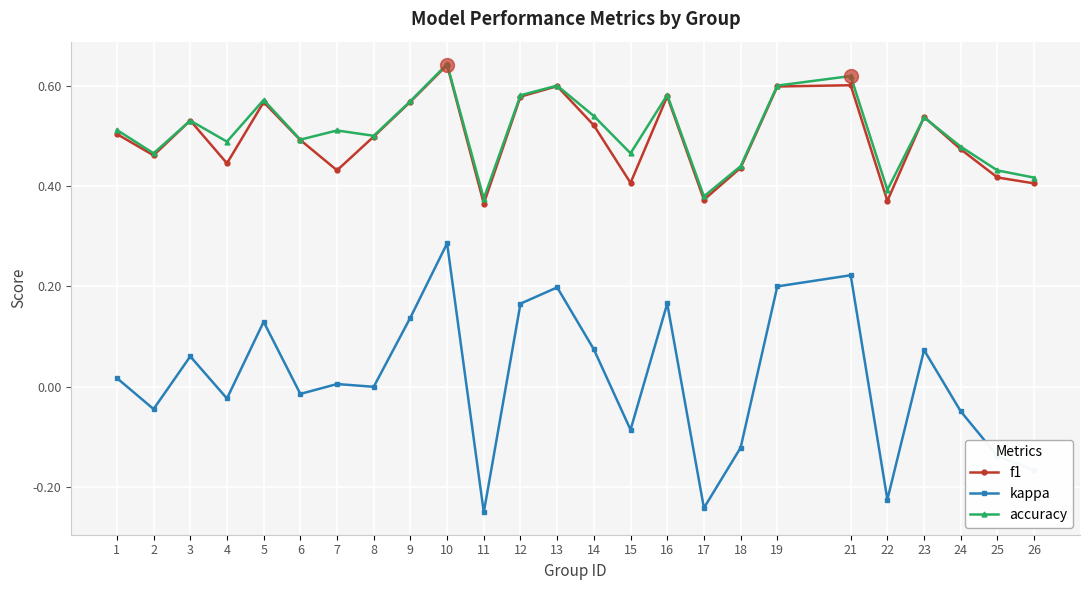

Where is the first local maximum for accuracy?

3